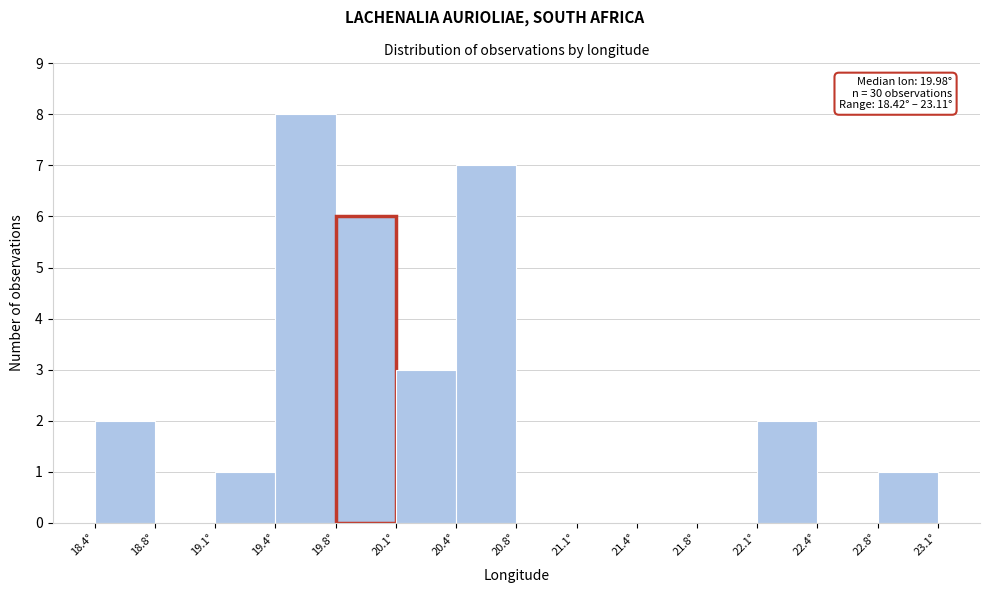

Over which range of the x-axis is the bar tallest?

19.40 to 19.75